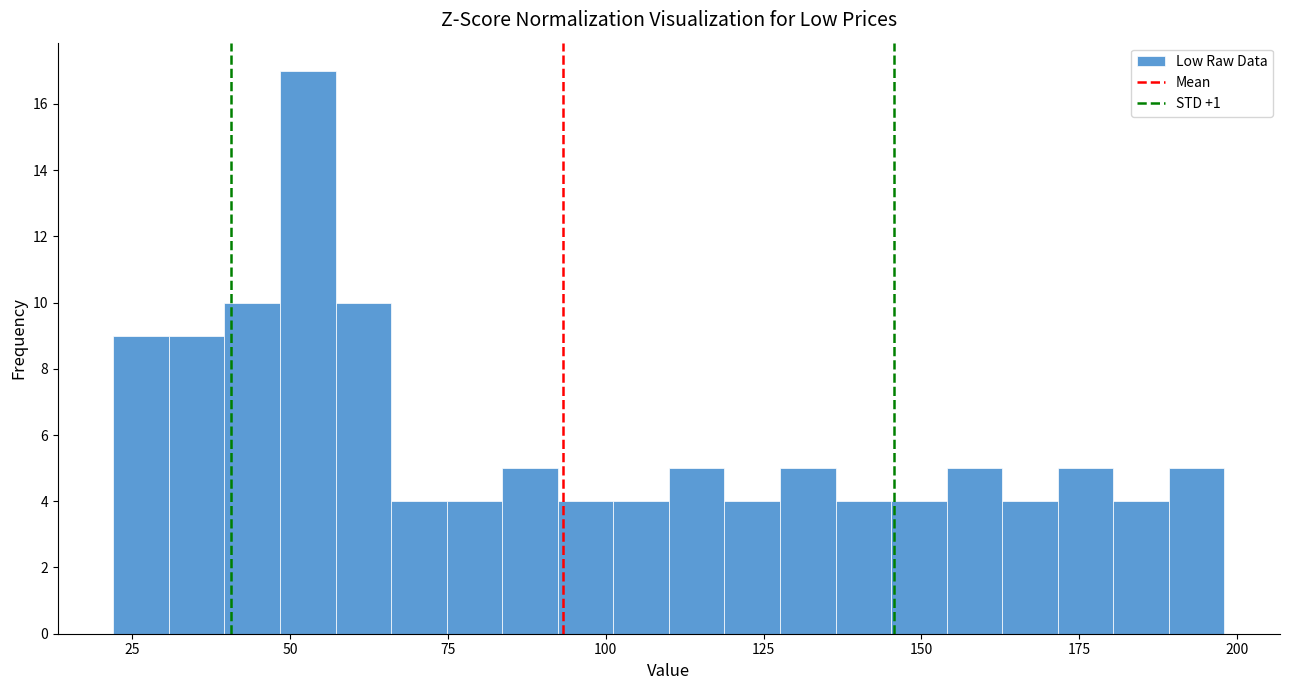

Around what value on the x-axis is the tallest bar? Give the approximate position of its centre, as read against the axis.

55